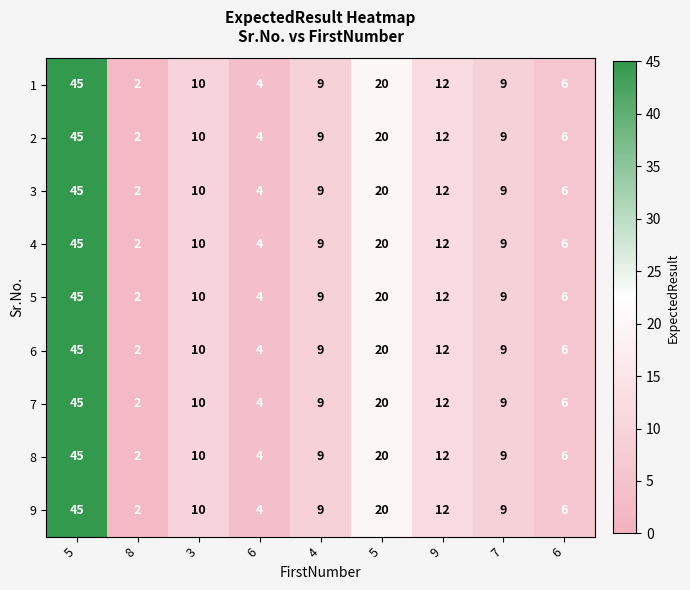

Rank the series by their maximum value, from highest to lowest.

1, 2, 3, 4, 5, 6, 7, 8, 9